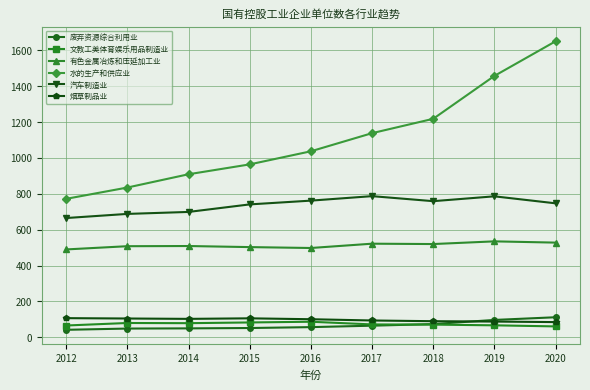

Rank the categories by 水的生产和供应业 value from highest to lowest.

2020, 2019, 2018, 2017, 2016, 2015, 2014, 2013, 2012